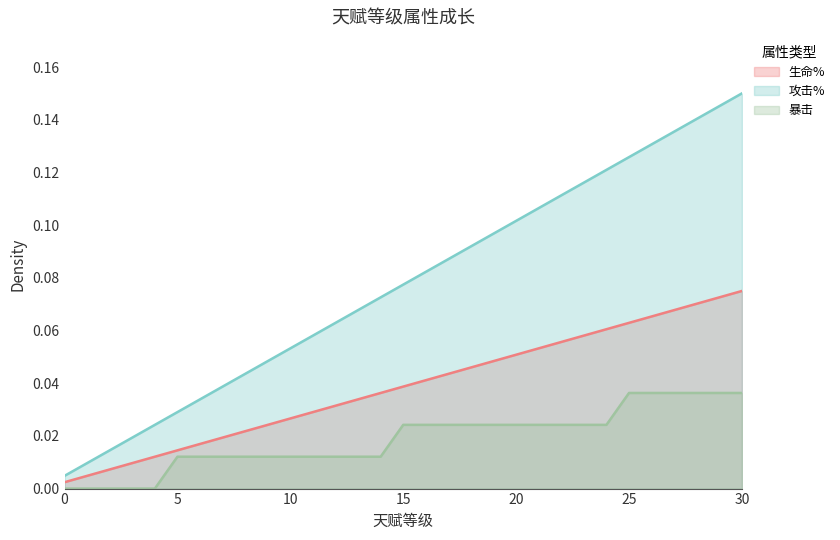

Rank the series by their maximum value, from lowest to highest.

暴击, 生命%, 攻击%